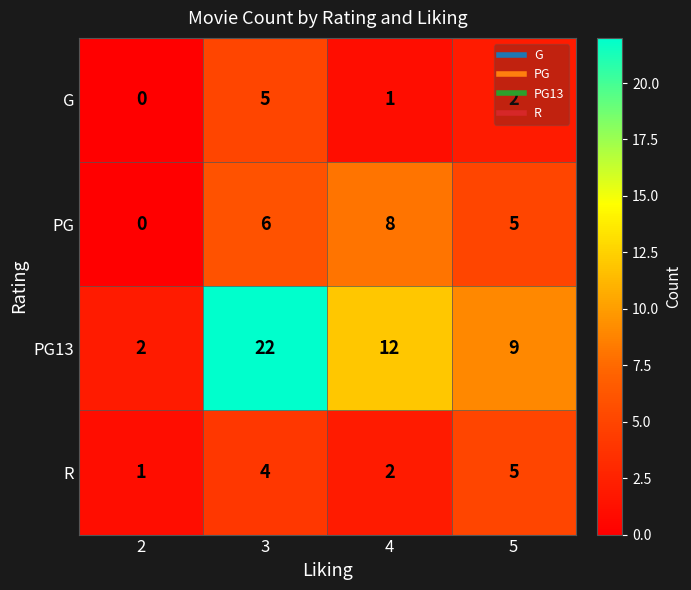

True or false: PG13 has a value of 12 at 4.

True